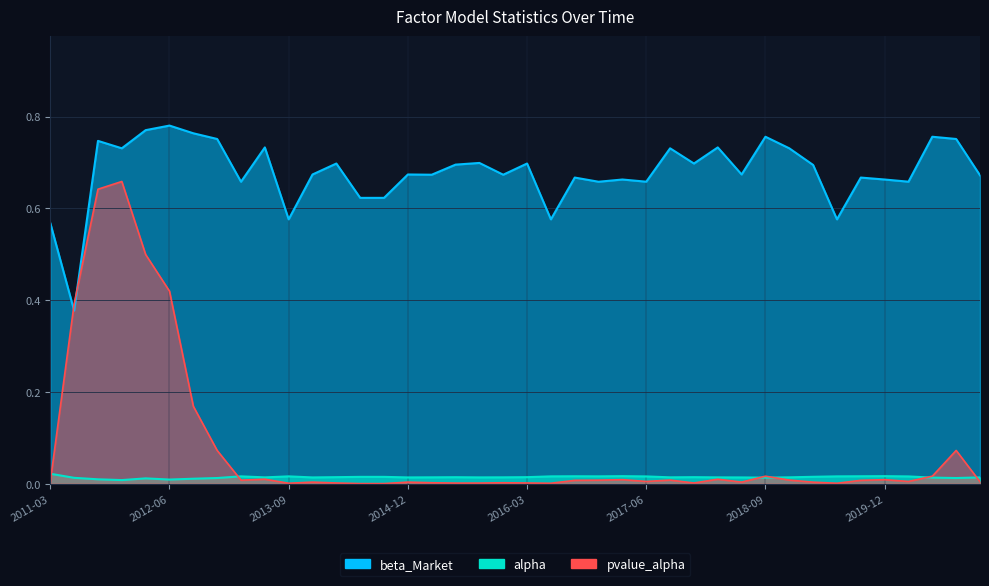

Reading left to right, transcribe all the data shown in this chart.

alpha: 2011-03=0.0	2011-06=0.0	2011-09=0.0	2011-12=0.0	2012-03=0.0	2012-06=0.0	2012-09=0.0	2012-12=0.0	2013-03=0.0	2013-06=0.0	2013-09=0.0	2013-12=0.0	2014-03=0.0	2014-06=0.0	2014-09=0.0	2014-12=0.0	2015-03=0.0	2015-06=0.0	2015-09=0.0	2015-12=0.0	2016-03=0.0	2016-06=0.0	2016-09=0.0	2016-12=0.0	2017-03=0.0	2017-06=0.0	2017-09=0.0	2017-12=0.0	2018-03=0.0	2018-06=0.0	2018-09=0.0	2018-12=0.0	2019-03=0.0	2019-06=0.0	2019-09=0.0	2019-12=0.0	2020-03=0.0	2020-06=0.0	2020-09=0.0	2020-12=0.0
beta_Market: 2011-03=0.6	2011-06=0.4	2011-09=0.7	2011-12=0.7	2012-03=0.8	2012-06=0.8	2012-09=0.8	2012-12=0.8	2013-03=0.7	2013-06=0.7	2013-09=0.6	2013-12=0.7	2014-03=0.7	2014-06=0.6	2014-09=0.6	2014-12=0.7	2015-03=0.7	2015-06=0.7	2015-09=0.7	2015-12=0.7	2016-03=0.7	2016-06=0.6	2016-09=0.7	2016-12=0.7	2017-03=0.7	2017-06=0.7	2017-09=0.7	2017-12=0.7	2018-03=0.7	2018-06=0.7	2018-09=0.8	2018-12=0.7	2019-03=0.7	2019-06=0.6	2019-09=0.7	2019-12=0.7	2020-03=0.7	2020-06=0.8	2020-09=0.8	2020-12=0.7
pvalue_alpha: 2011-03=0.0	2011-06=0.4	2011-09=0.6	2011-12=0.7	2012-03=0.5	2012-06=0.4	2012-09=0.2	2012-12=0.1	2013-03=0.0	2013-06=0.0	2013-09=0.0	2013-12=0.0	2014-03=0.0	2014-06=0.0	2014-09=0.0	2014-12=0.0	2015-03=0.0	2015-06=0.0	2015-09=0.0	2015-12=0.0	2016-03=0.0	2016-06=0.0	2016-09=0.0	2016-12=0.0	2017-03=0.0	2017-06=0.0	2017-09=0.0	2017-12=0.0	2018-03=0.0	2018-06=0.0	2018-09=0.0	2018-12=0.0	2019-03=0.0	2019-06=0.0	2019-09=0.0	2019-12=0.0	2020-03=0.0	2020-06=0.0	2020-09=0.1	2020-12=0.0